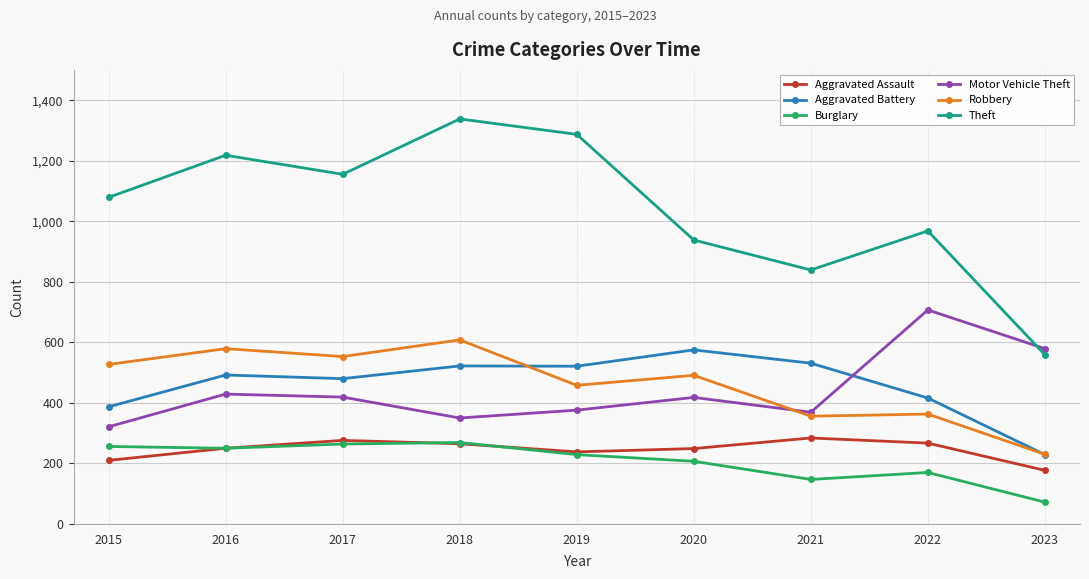

Is it true that Robbery equals 458 at 2019?

True